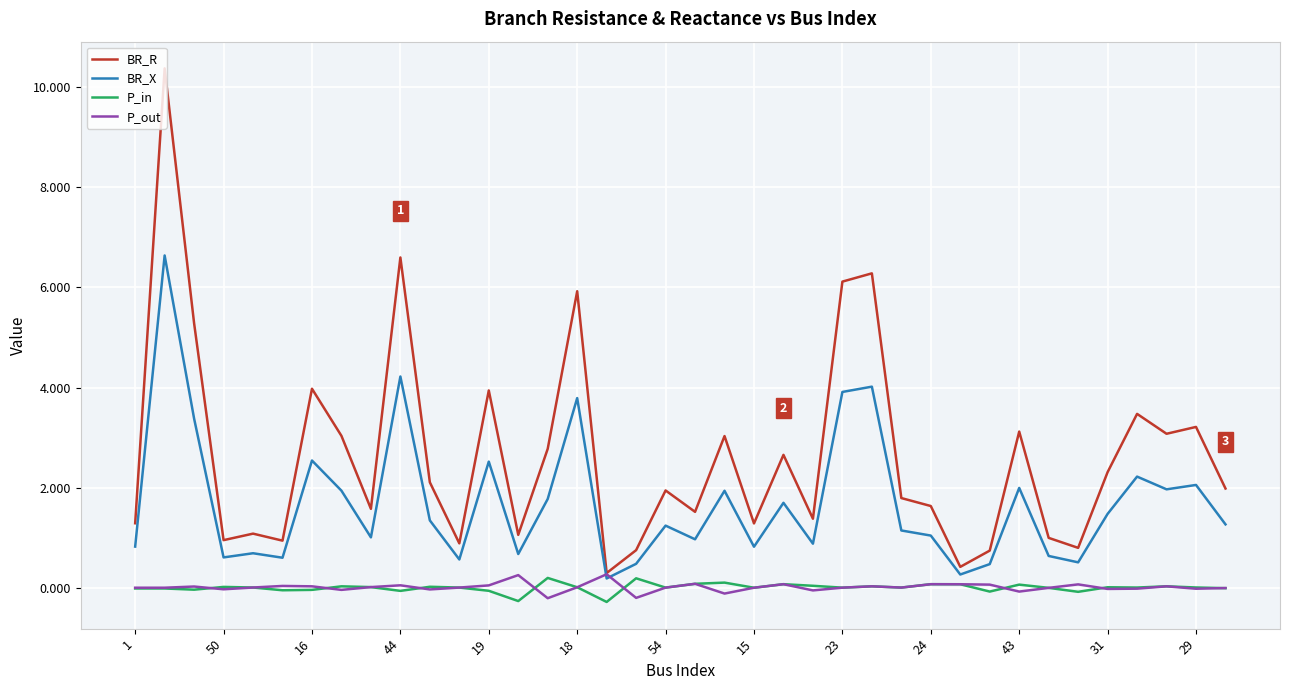

What is the maximum value for P_out?

0.3